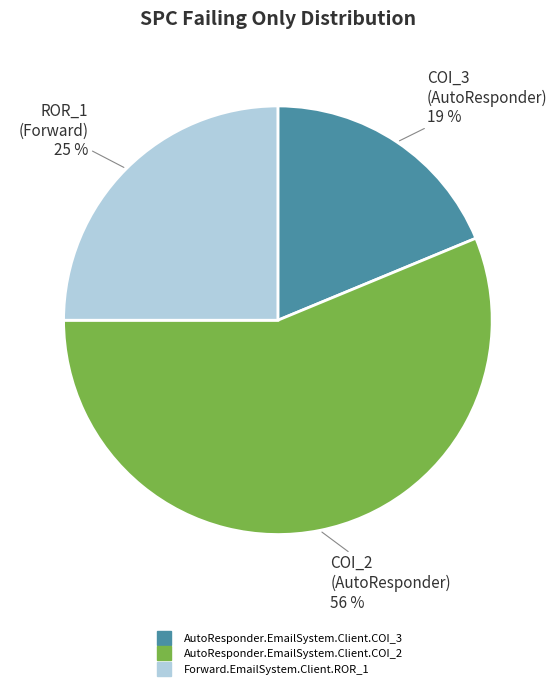

Which has a higher value, AutoResponder.EmailSystem.Client.COI_3 or Forward.EmailSystem.Client.ROR_1?

Forward.EmailSystem.Client.ROR_1